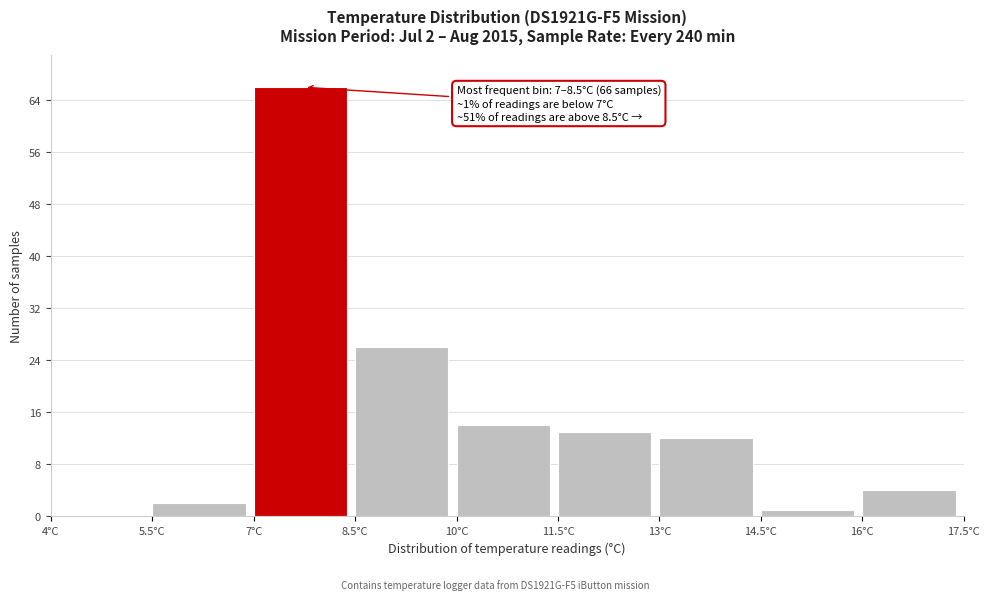

Over which range of the x-axis is the bar tallest?

7.0 to 8.5